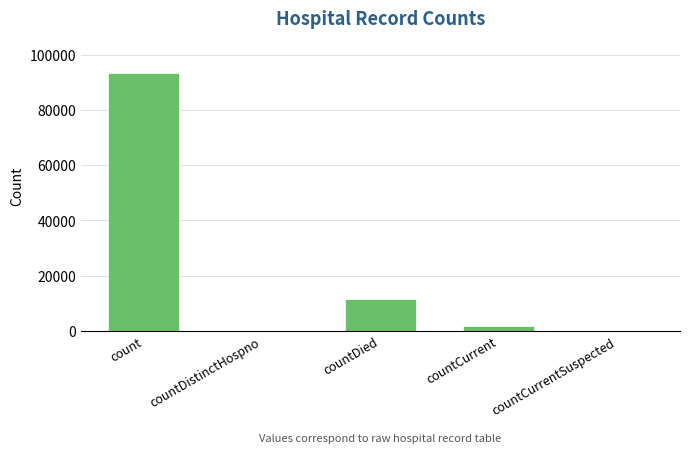

What is the sum of all values?

106838